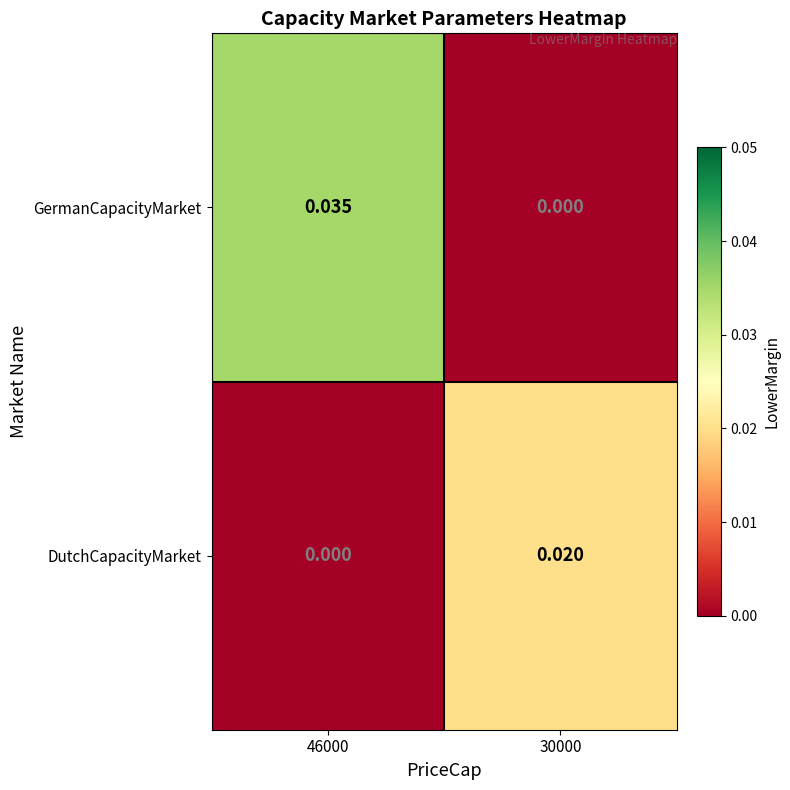

Rank the series at 30000 from lowest to highest value.

GermanCapacityMarket, DutchCapacityMarket